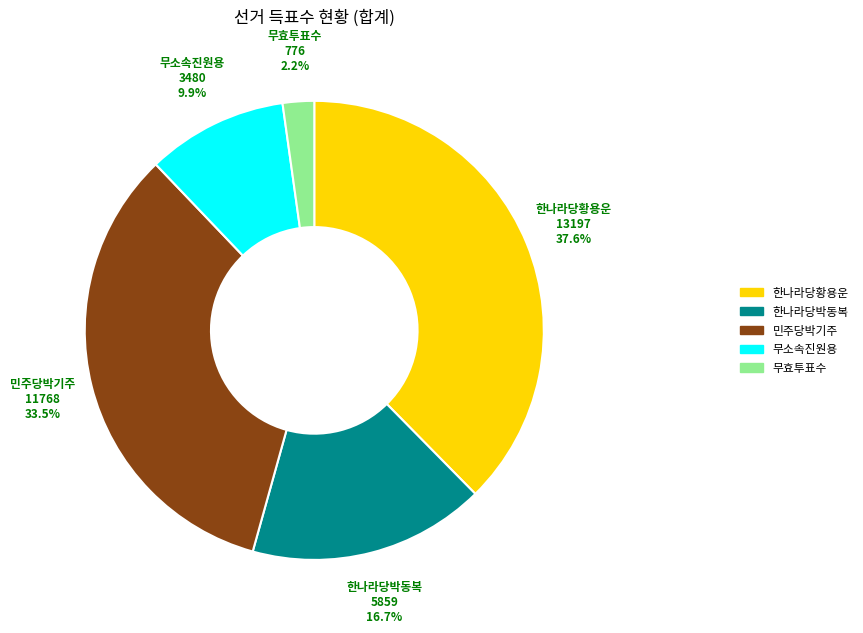

Count the number of slices in the pie.

5